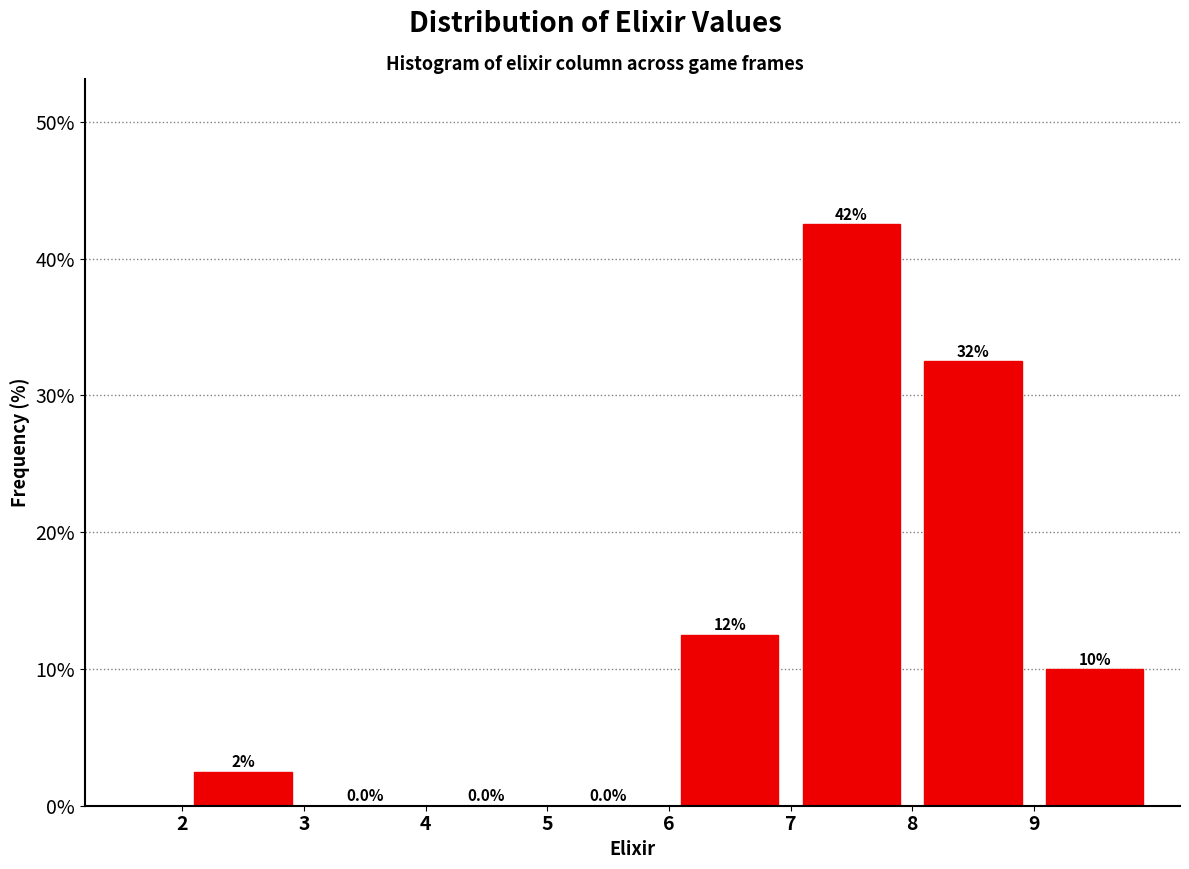

Over which range of the x-axis is the bar tallest?

7 to 8